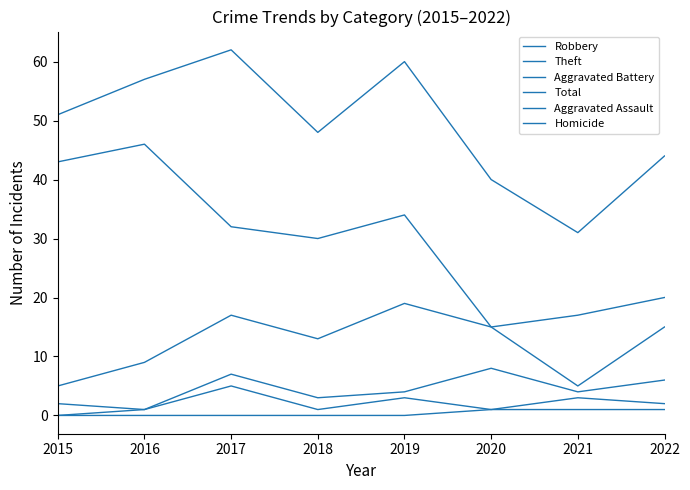

Which series has the largest total across all categories?

Total